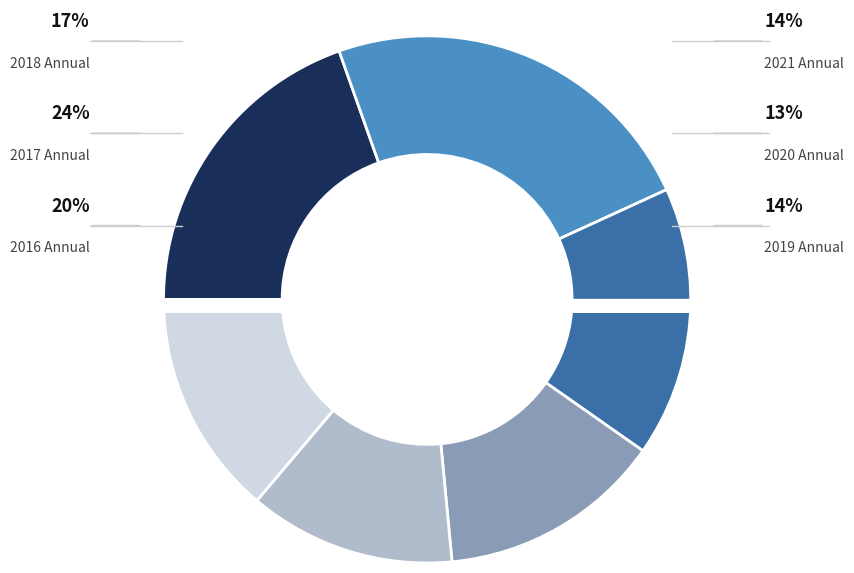

True or false: 2018 Annual accounts for 17% of the total.

True